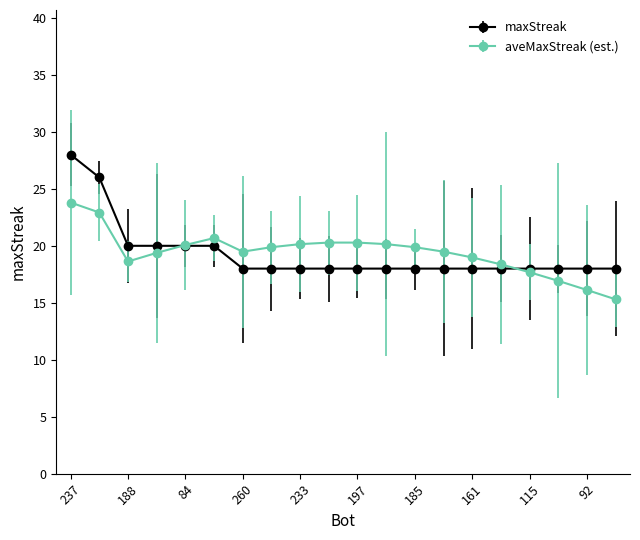

What is the smallest value displayed?

15.3